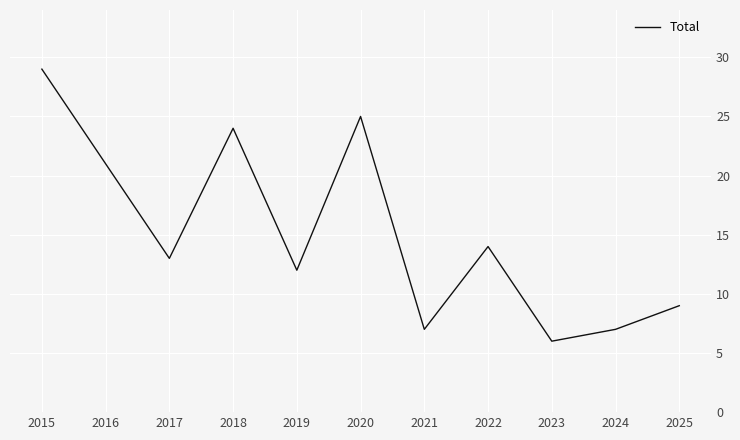

At which category does the data reach its first local valley?

2017